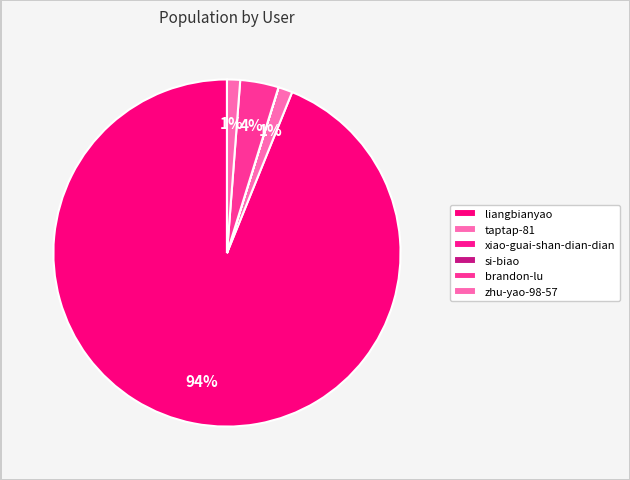

Between taptap-81 and zhu-yao-98-57, which is larger?

taptap-81